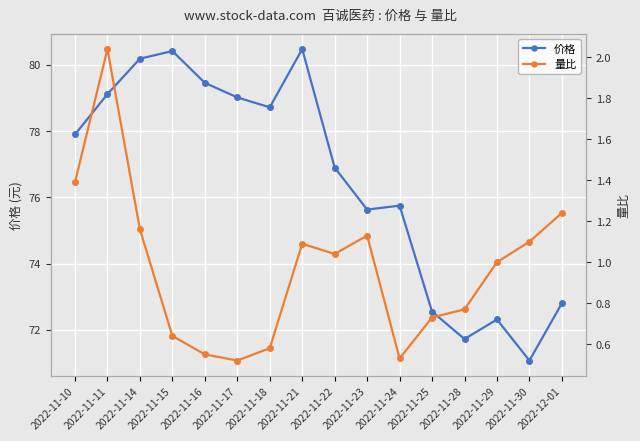

Is the value of 价格 at 2022-11-16 greater than the value of 量比 at 2022-11-14?

Yes